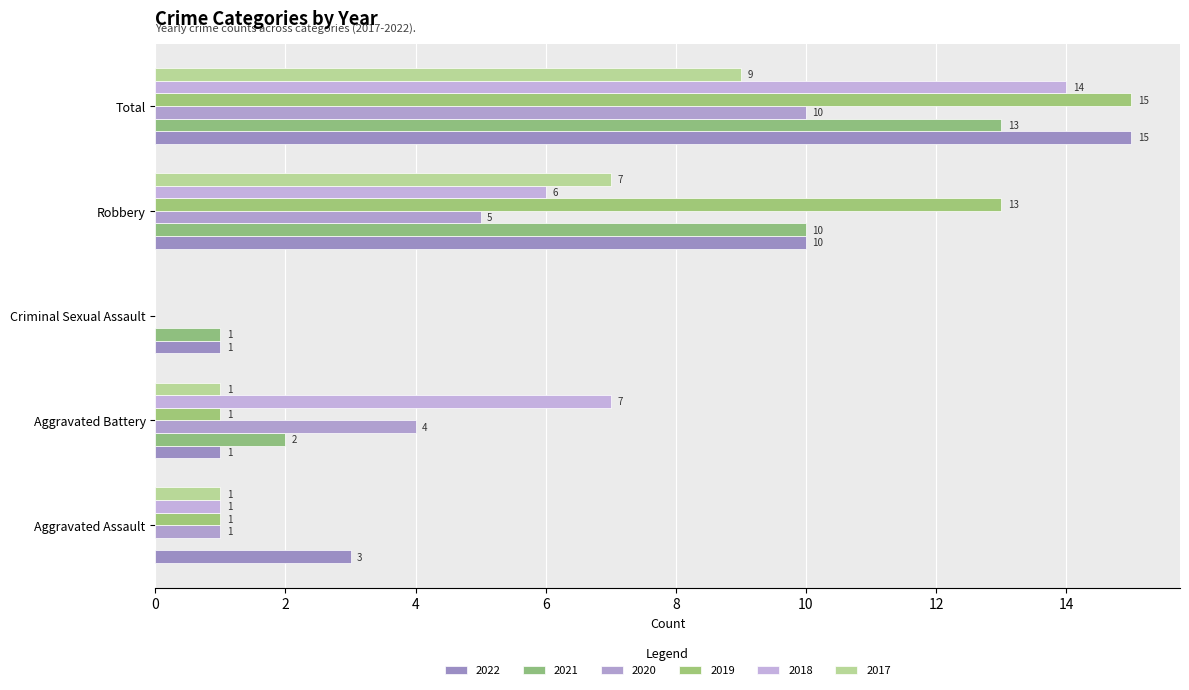

The 2021 series shows 0 at Aggravated Assault. True or false?

True